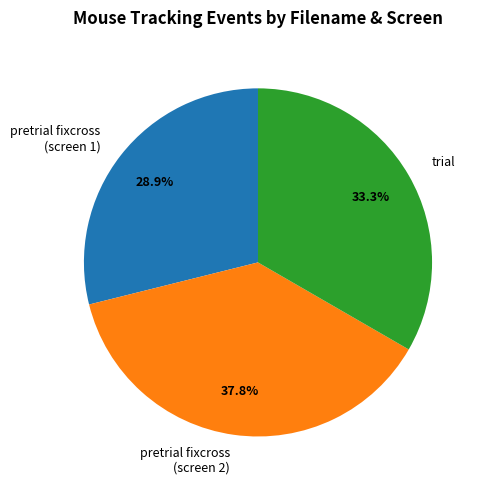

Which slice is the largest?

pretrial fixcross (screen 2)